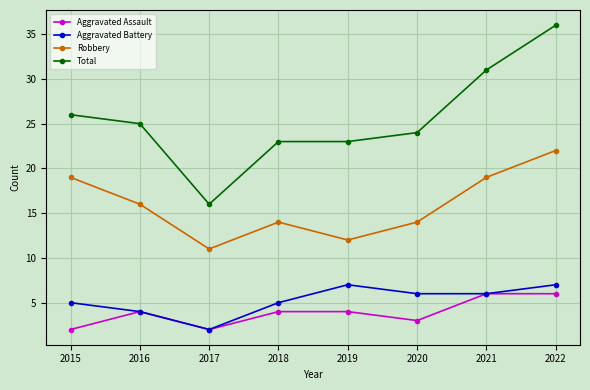

True or false: Aggravated Assault has a value of 4 at 2016.

True